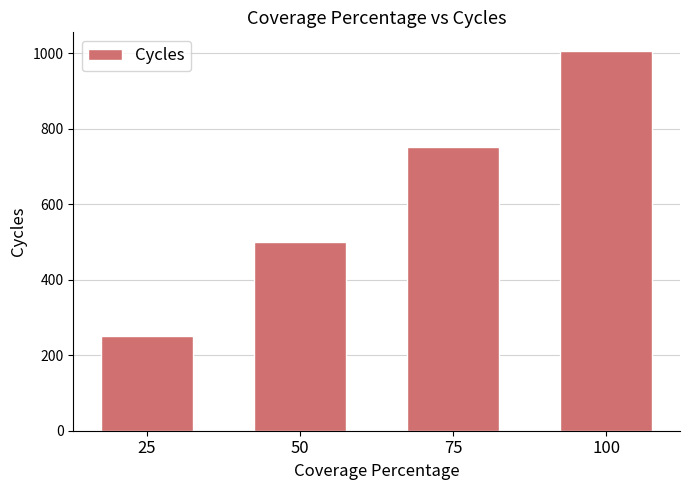

Which category has the lowest value across all series?

25